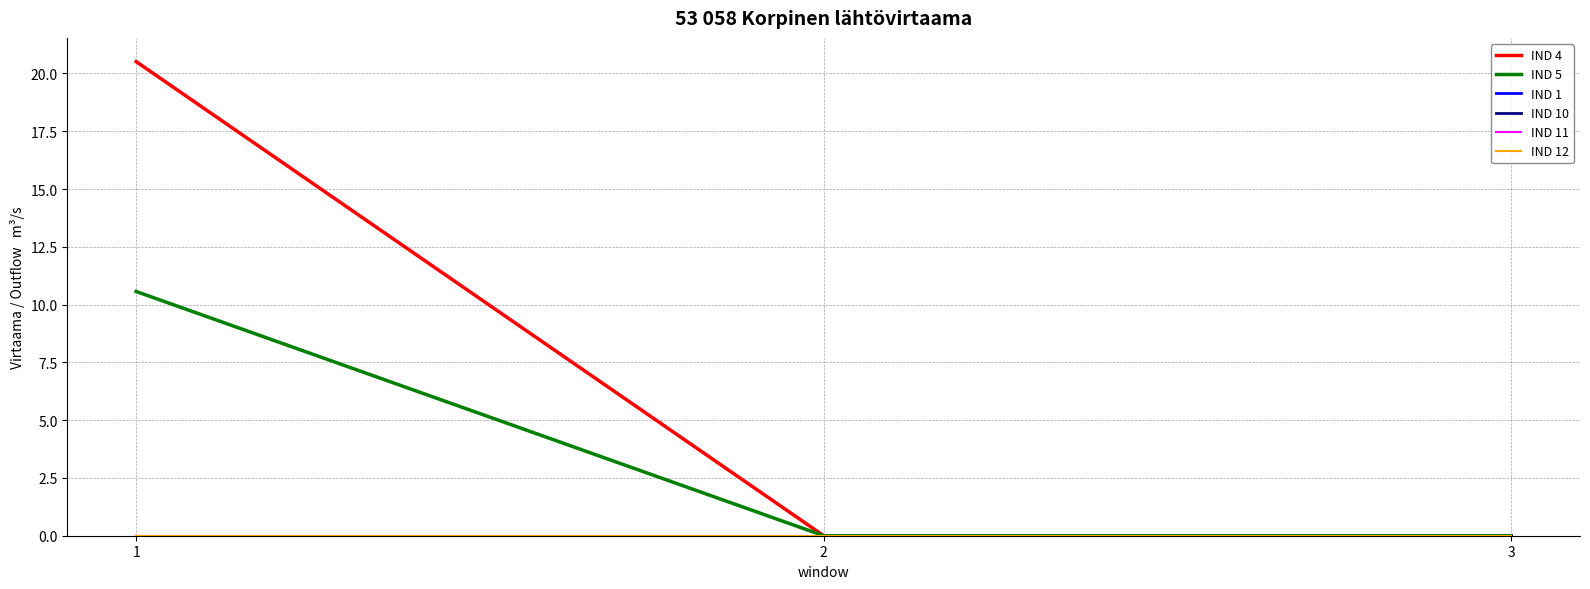

Does the chart display data point markers on the line(s)?

No